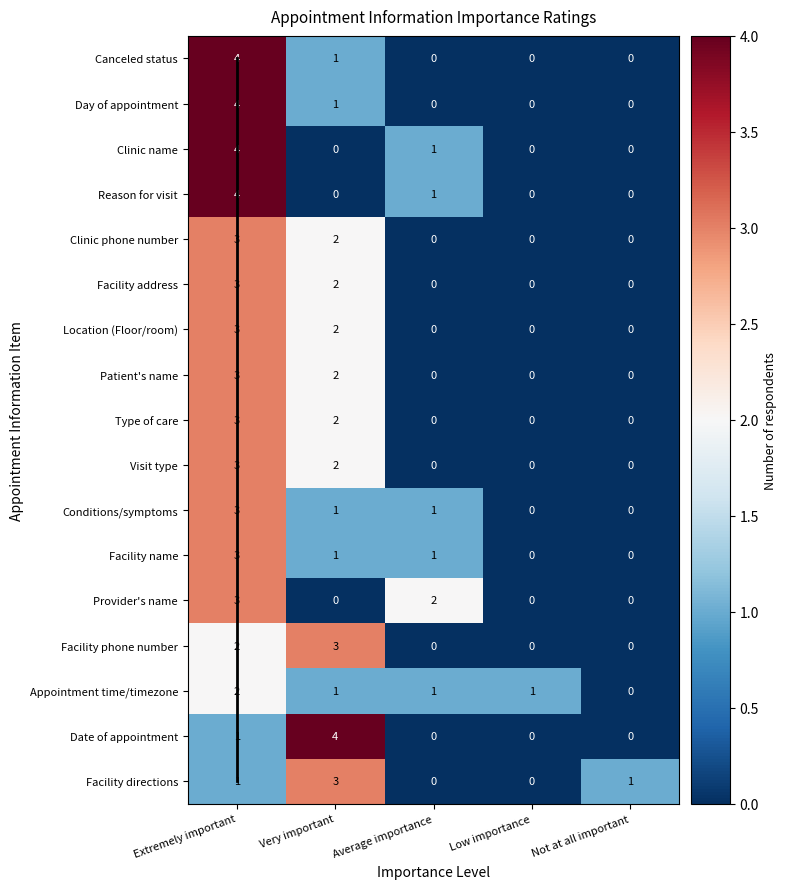

Which series changed the most between Extremely important and Very important?

Clinic name